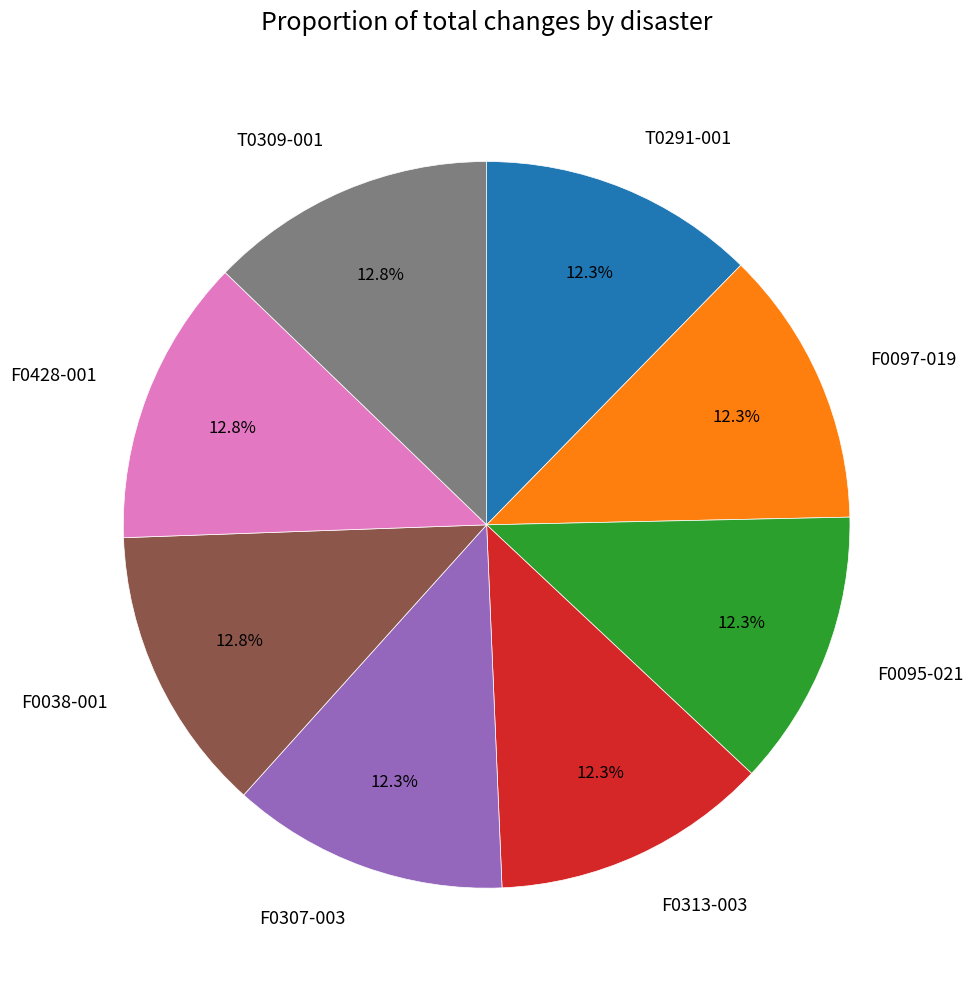

What portion of the pie excludes F0097-019?

87.7%